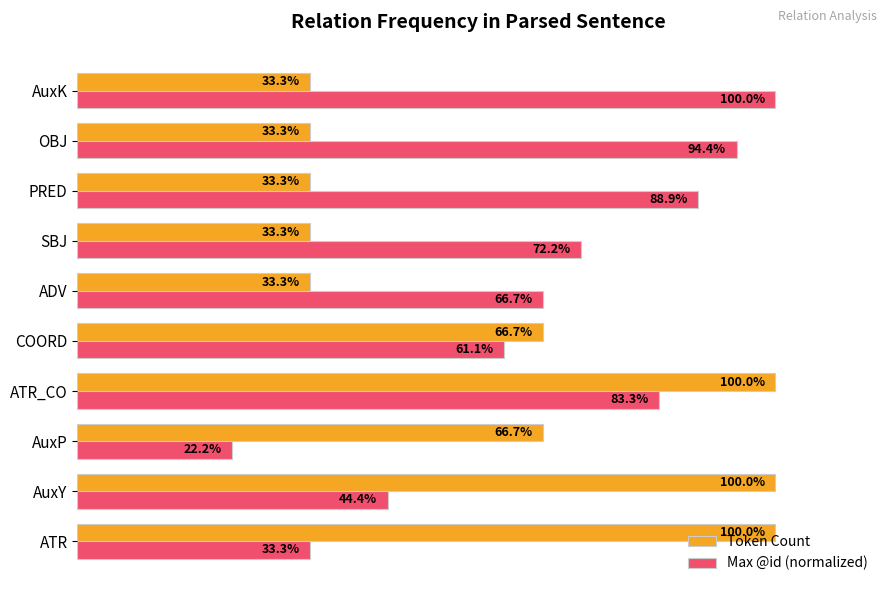

What are all the series names shown in the legend?

Token Count, Max @id (normalized)